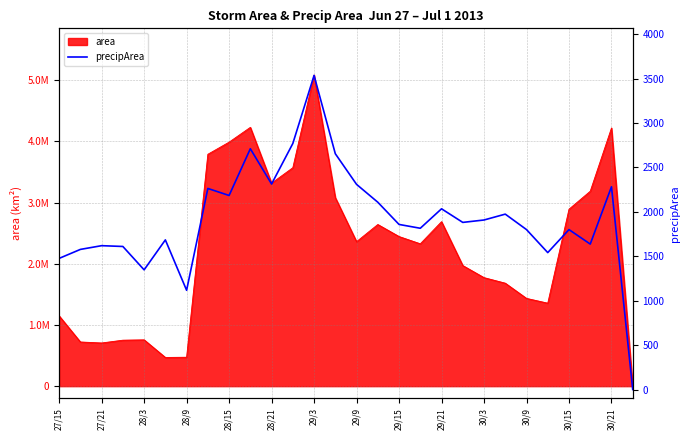

How many interior local peaks (higher than both neighbors) does the data have?

9